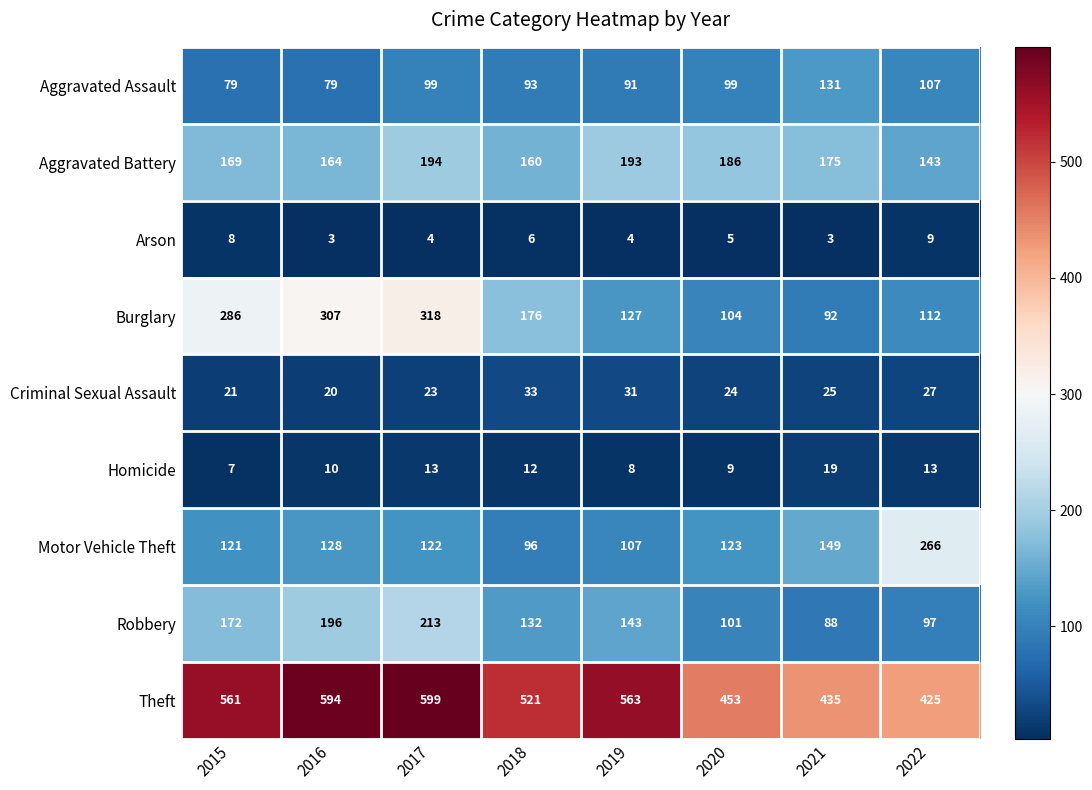

What value does the Burglary series have at 2022, to the nearest 5?

110